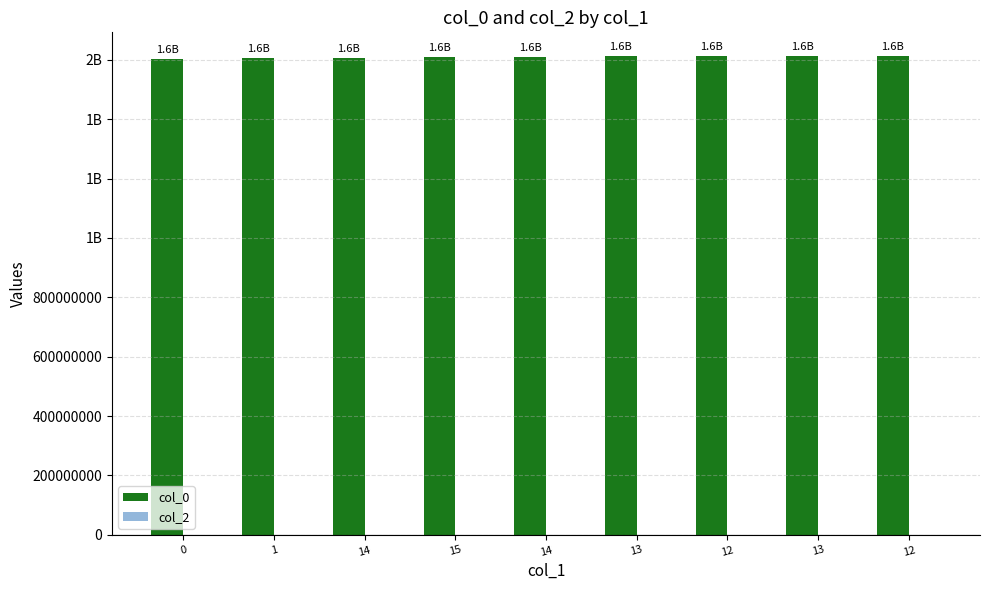

Are the bars horizontal?

No